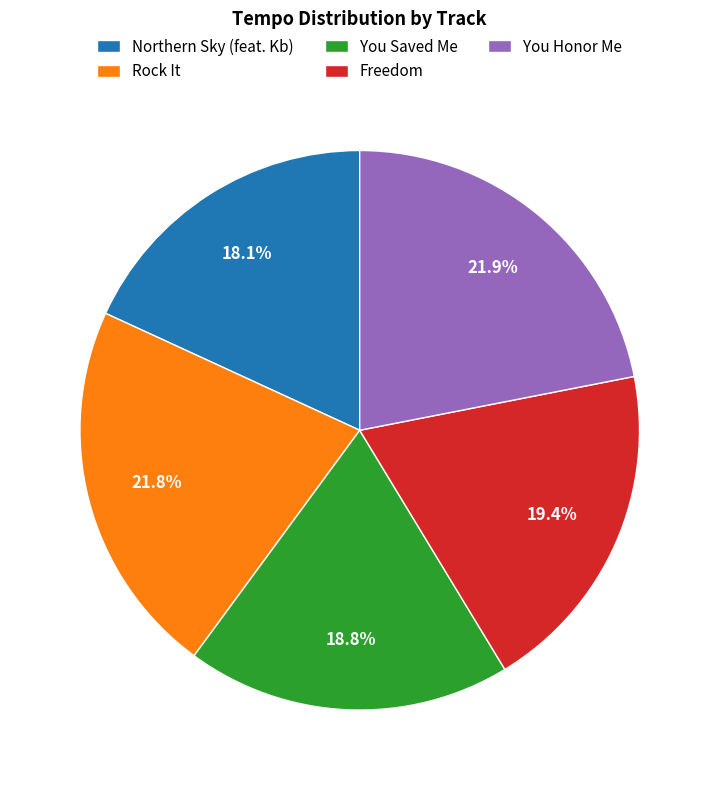

What percentage is the Northern Sky (feat. Kb) slice, to the nearest percent?

18%